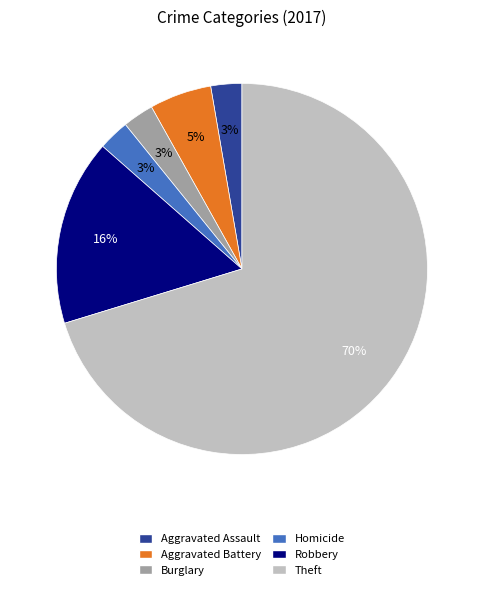

To the nearest percent, what is the average slice percentage?

17%